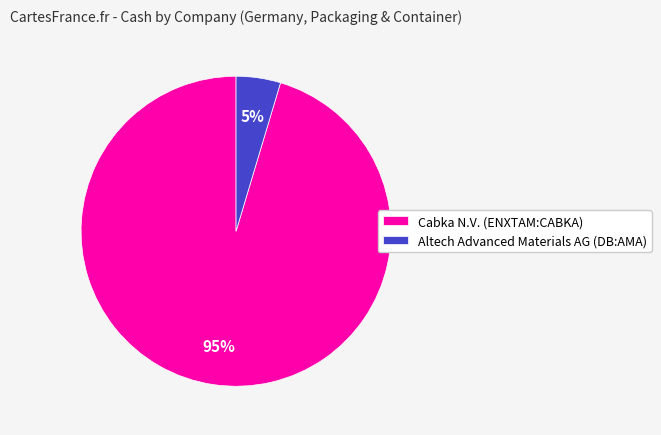

Which slice is the smallest?

Altech Advanced Materials AG (DB:AMA)